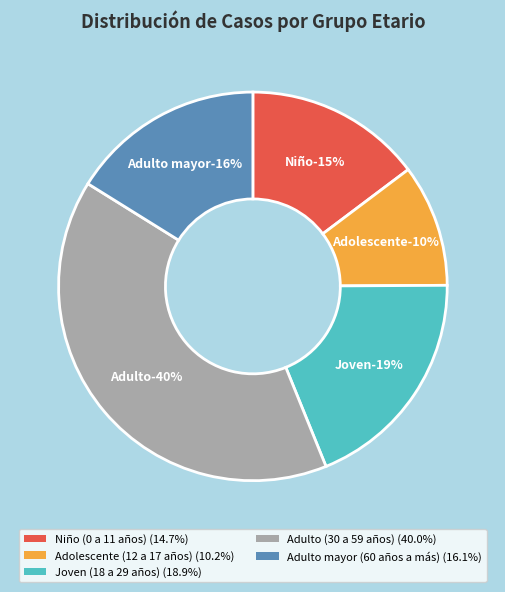

To the nearest percent, what is the difference between the largest and smallest slice percentages?

30%